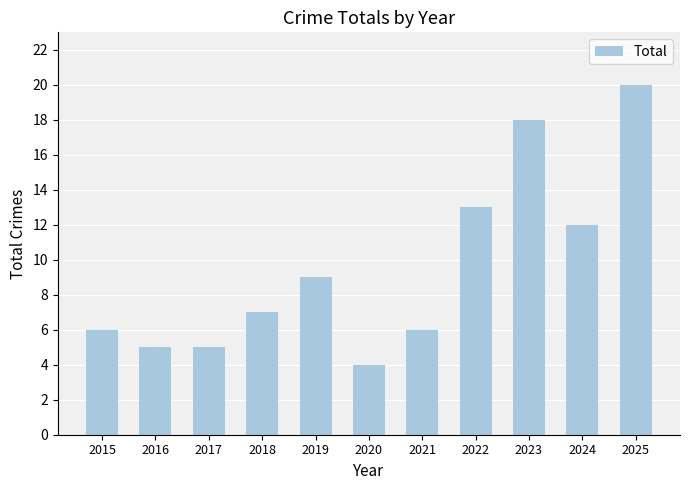

What value does the data have at 2024?

12